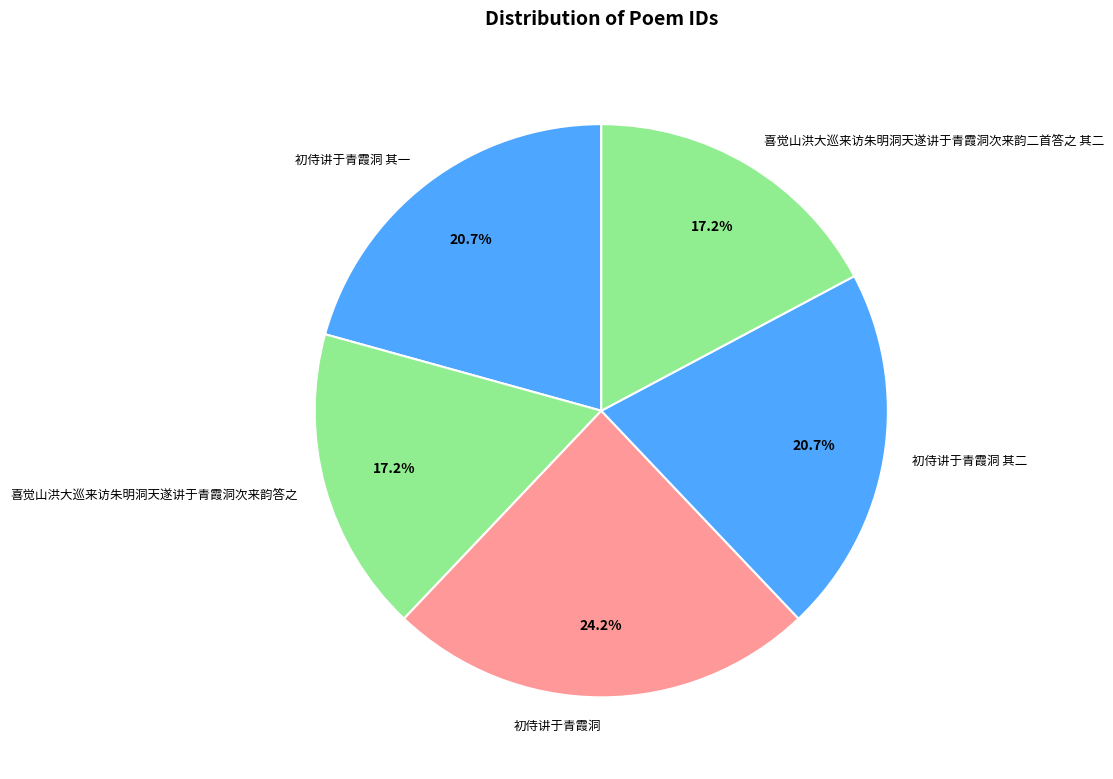

What percentage is the 喜觉山洪大巡来访朱明洞天遂讲于青霞洞次来韵二首答之 其二 slice, to the nearest percent?

17%